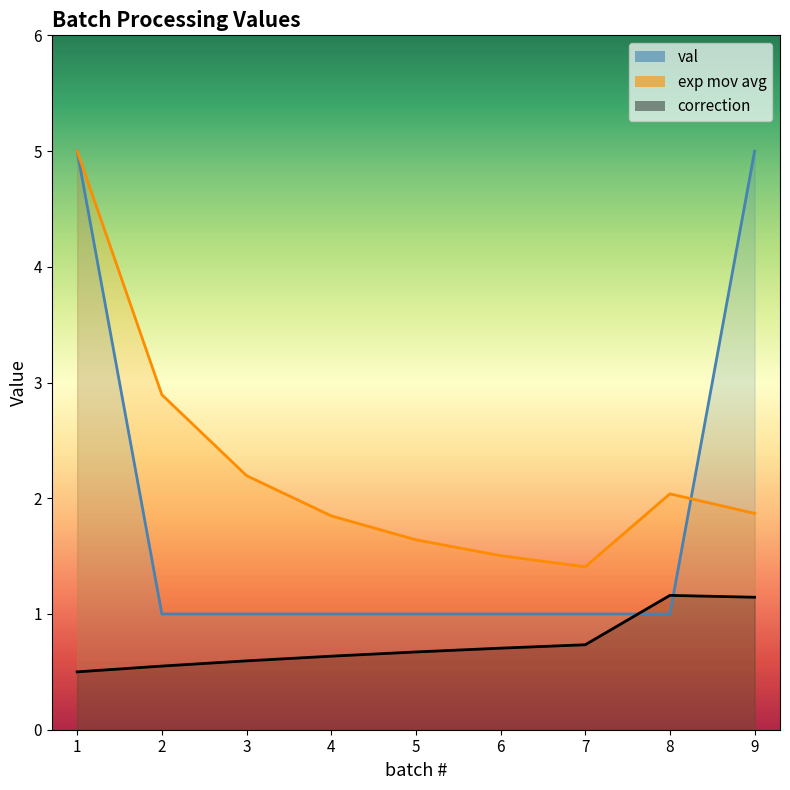

What is the difference between the exp_mov_avg values at 2 and 3?

0.7